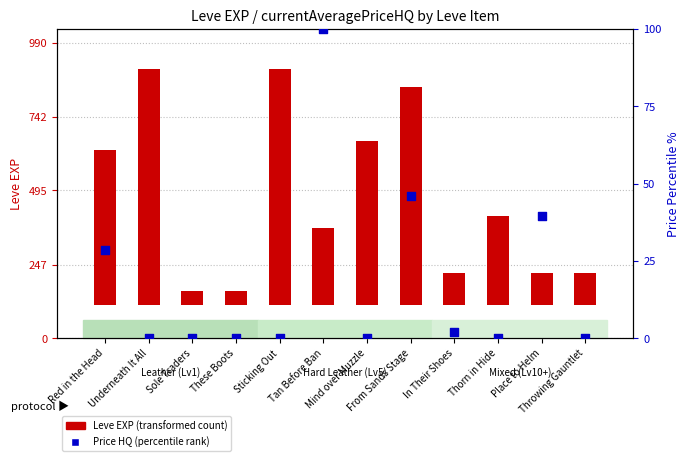

Which series has the largest total across all categories?

Leve EXP (transformed count)